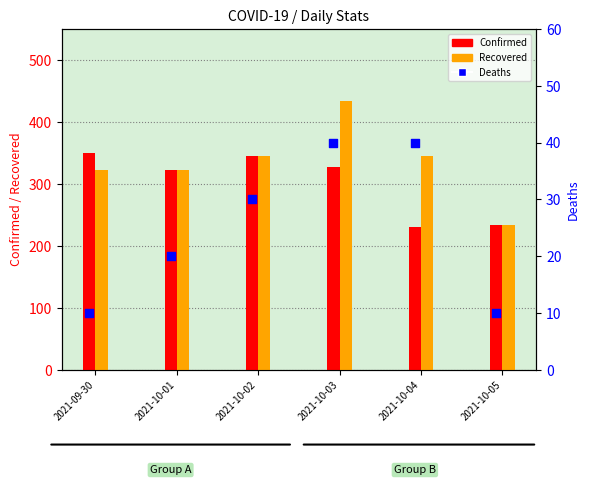

Is the value of Confirmed at 2021-10-02 greater than the value of Deaths at 2021-10-04?

Yes